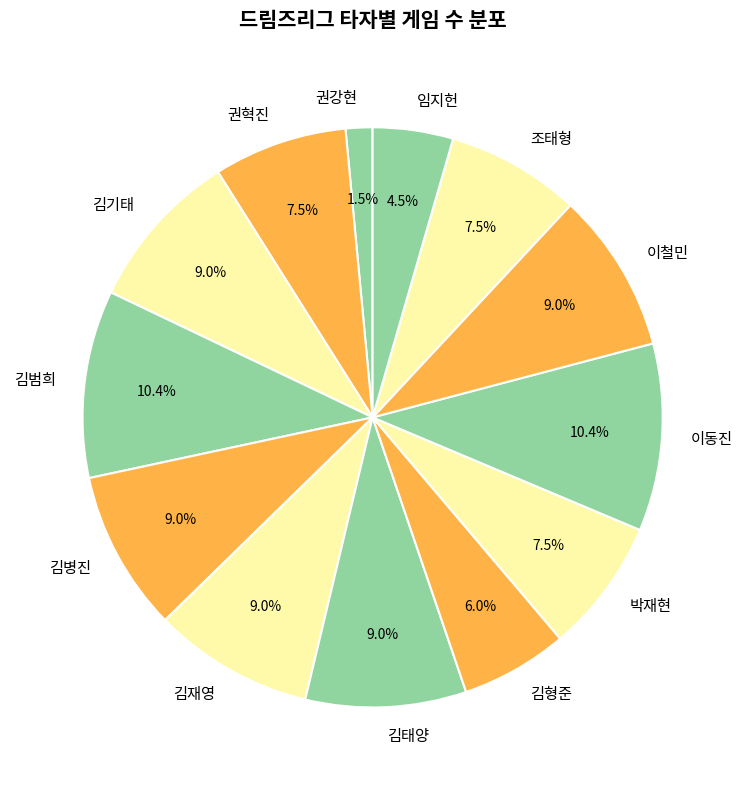

Does 권강현 represent more than half of the total?

No